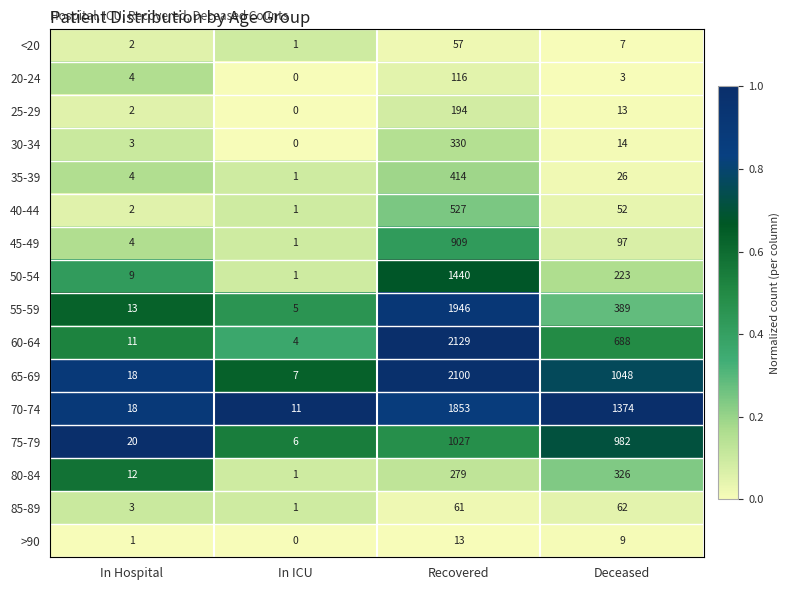

Between In ICU and Deceased, which series saw the biggest shift?

70-74